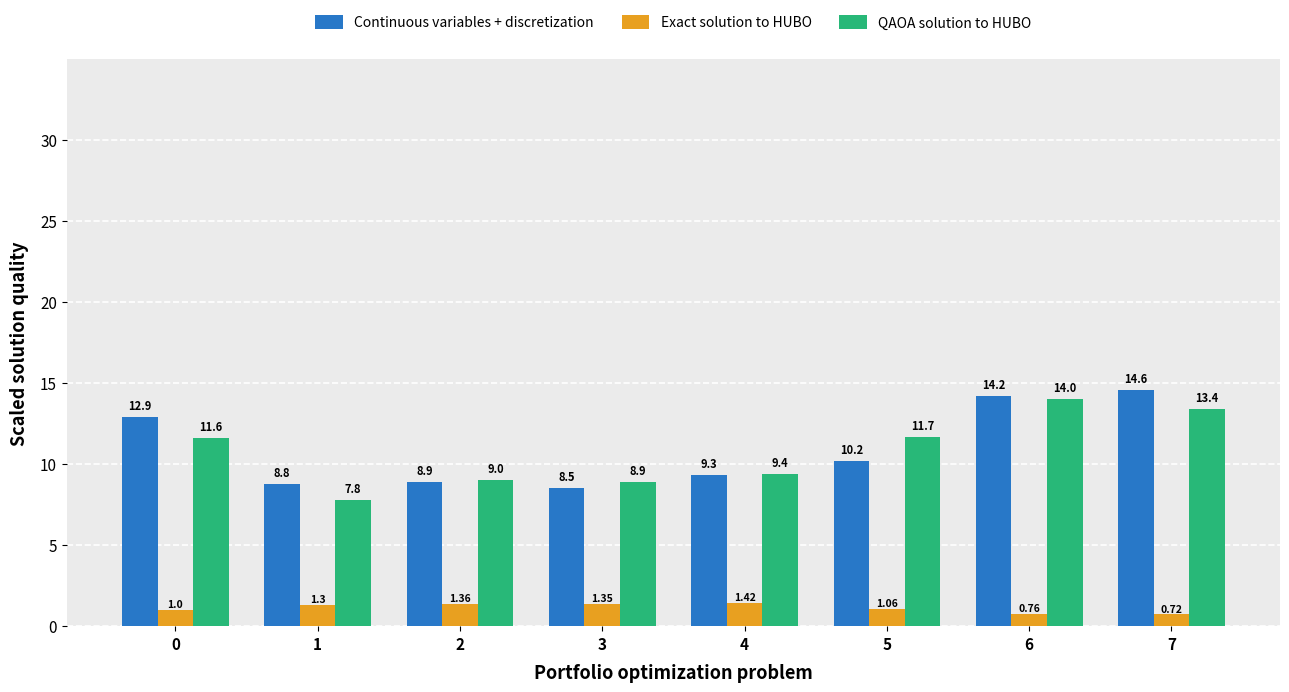

How many groups of bars are there?

8